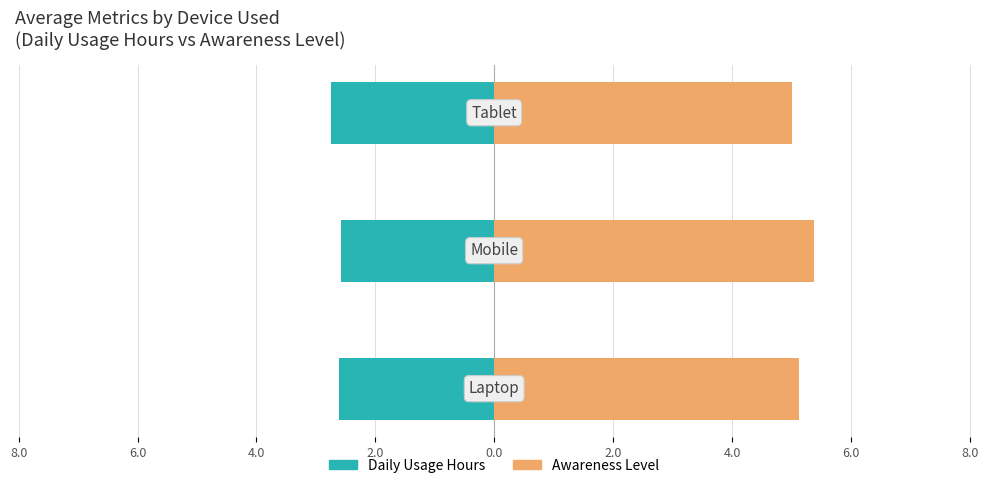

Reading right to left, extract all data points from this chart.

Daily_Usage_Hours: -2.7	-2.6	-2.6
Awareness_Level: 5.0	5.4	5.1